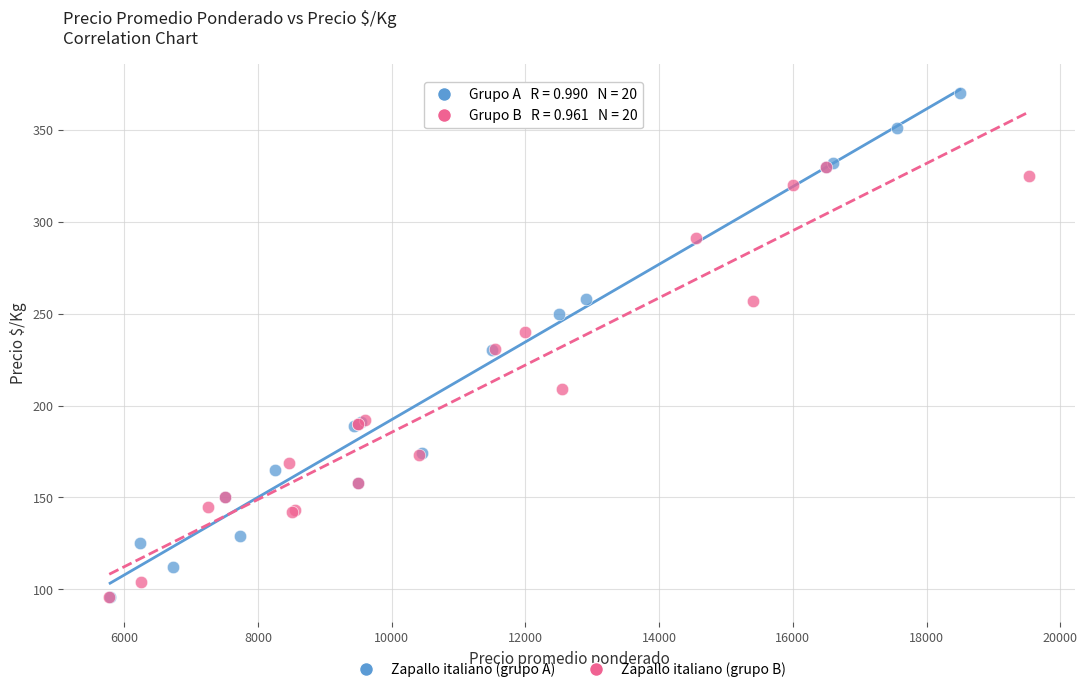

What are all the series names shown in the legend?

Zapallo italiano (grupo A), Zapallo italiano (grupo B)